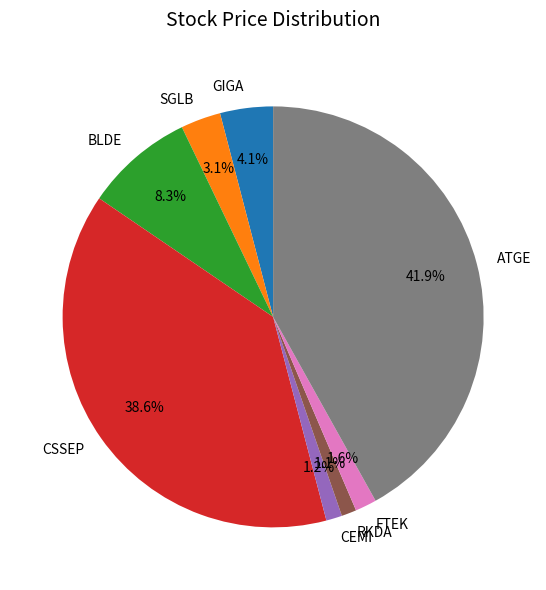

How many slices are in this pie chart?

8